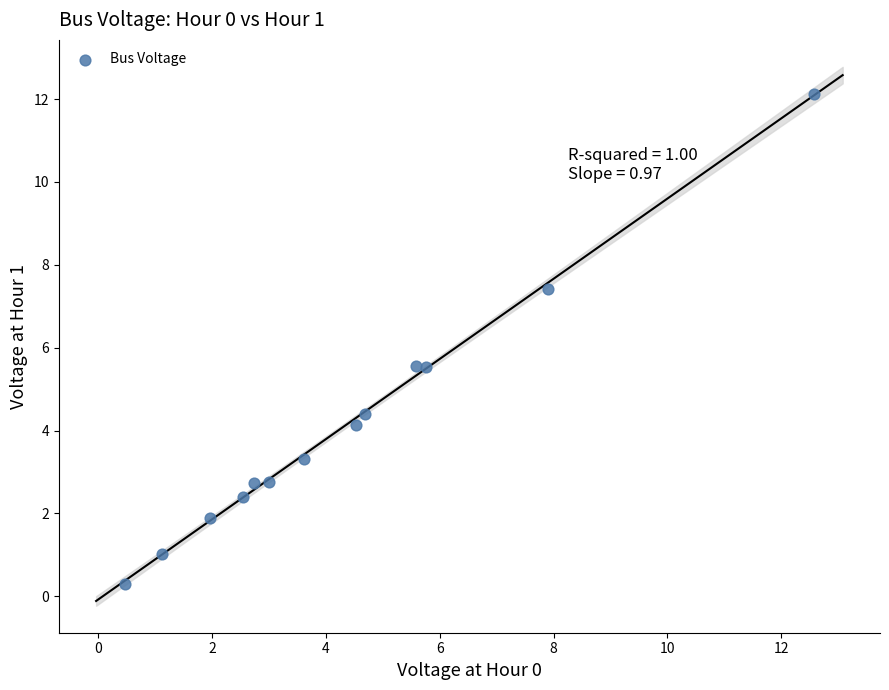

What is the range of X values (max minus min)?

12.1